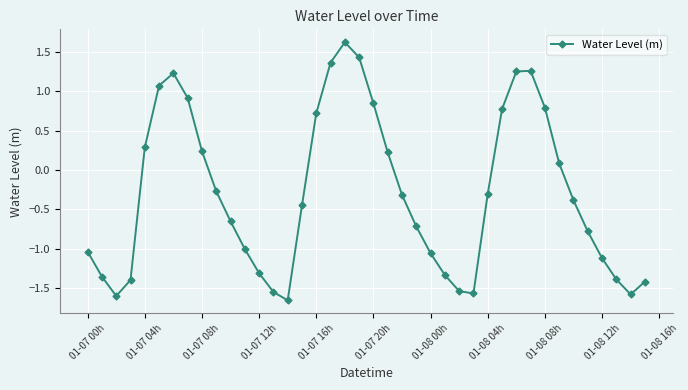

True or false: the data has more than 1 interior local peaks.

True